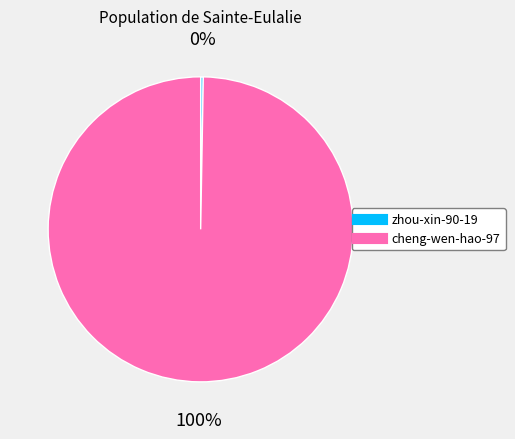

To the nearest percent, what is the average slice percentage?

50%